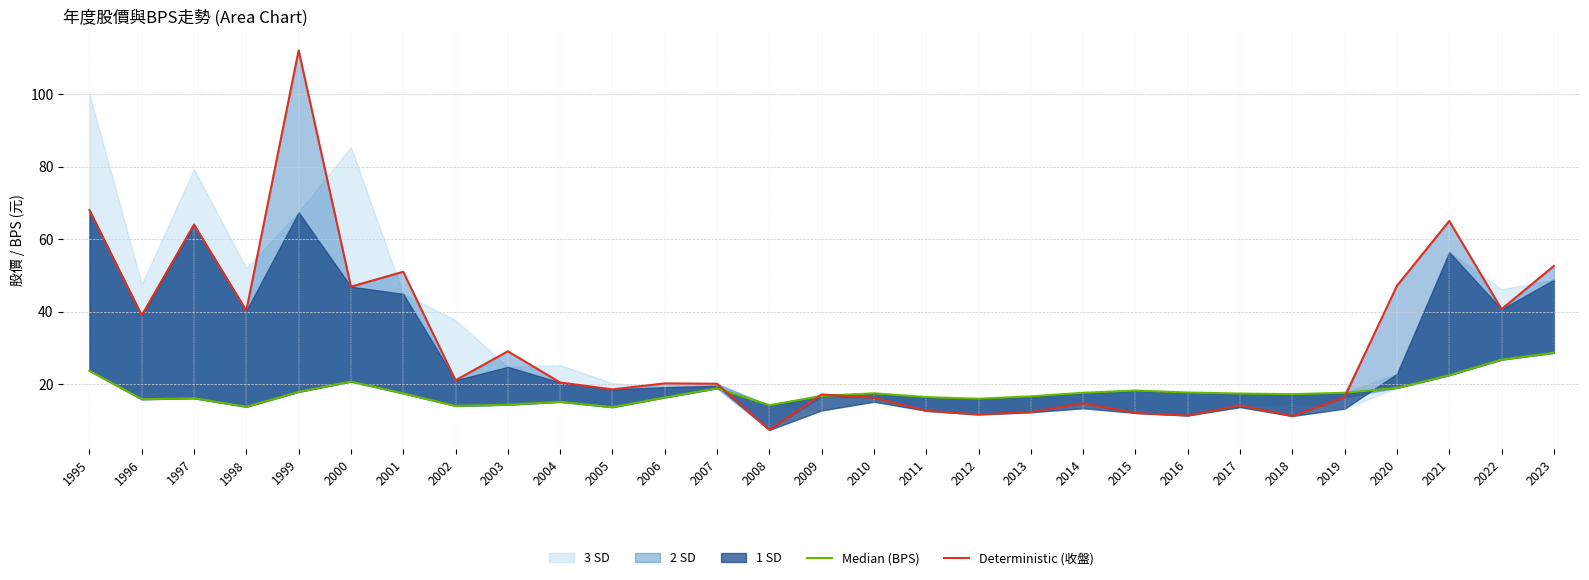

After their last crossing, which series has the higher values: Deterministic (收盤) or Median (BPS)?

Deterministic (收盤)